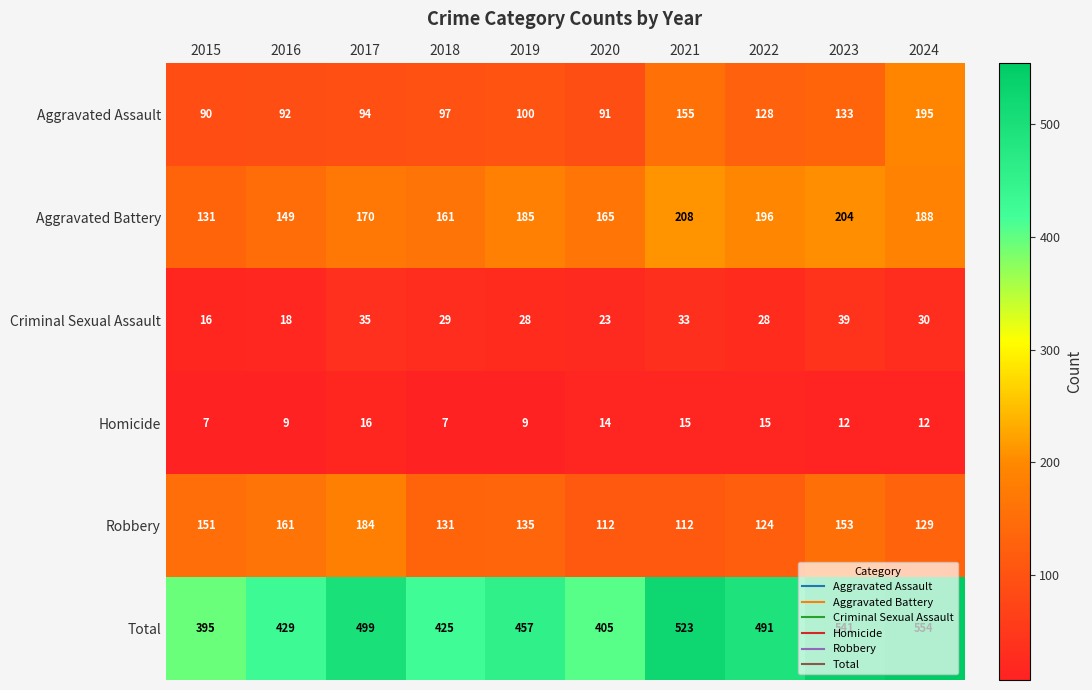

The Homicide series shows 25 at 2021. True or false?

False